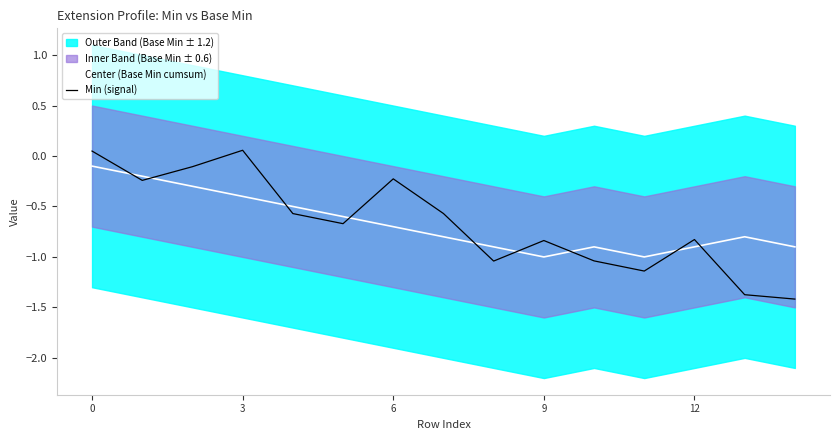

Where is the first local maximum for Center (Base Min cumsum)?

10